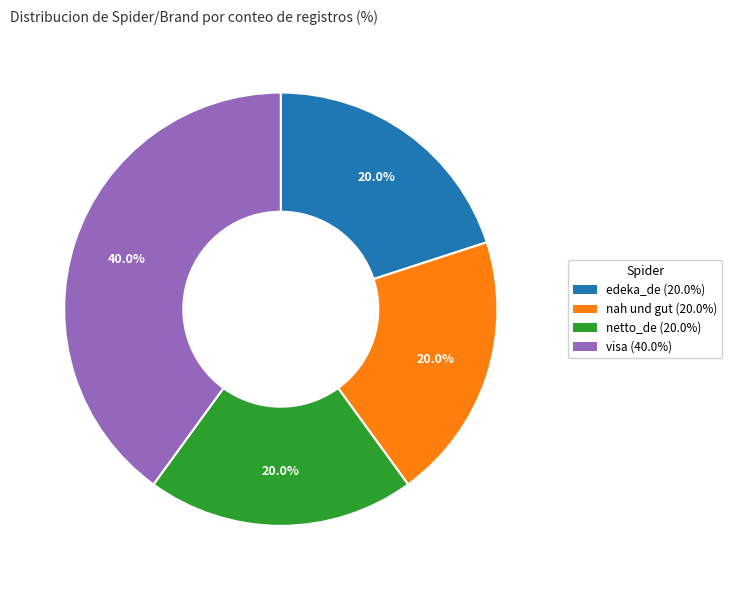

Count the number of slices in the pie.

4